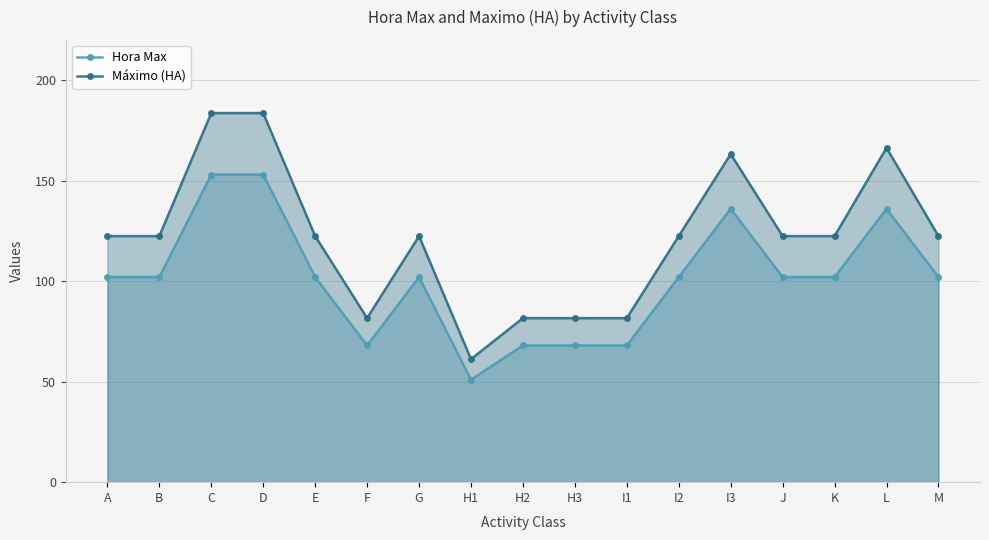

How many interior local peaks does the Hora Max series have?

3